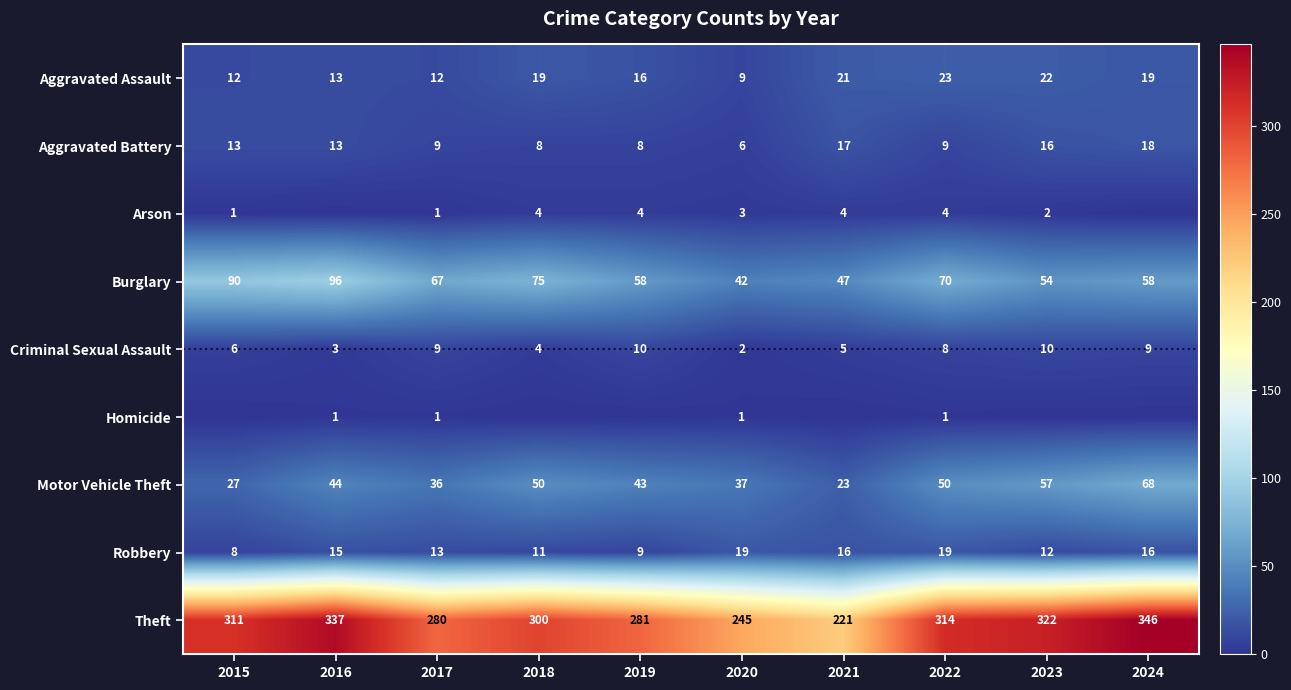

Where is Robbery nearest to the value 13?

2017